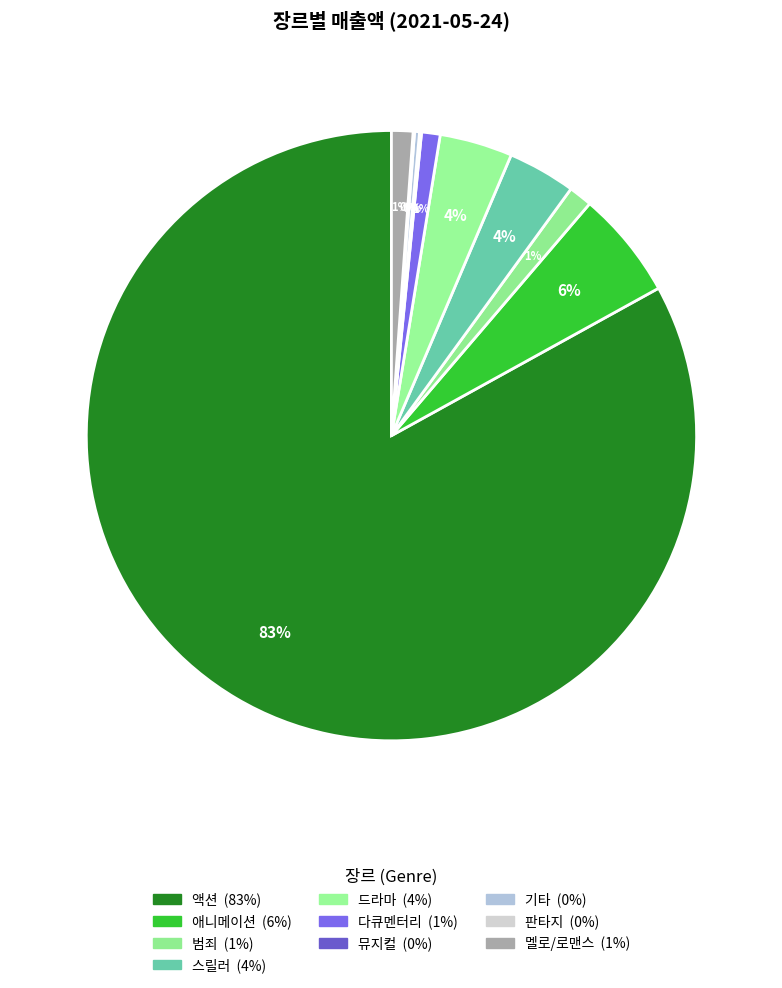

What is the smallest slice in the pie chart?

판타지